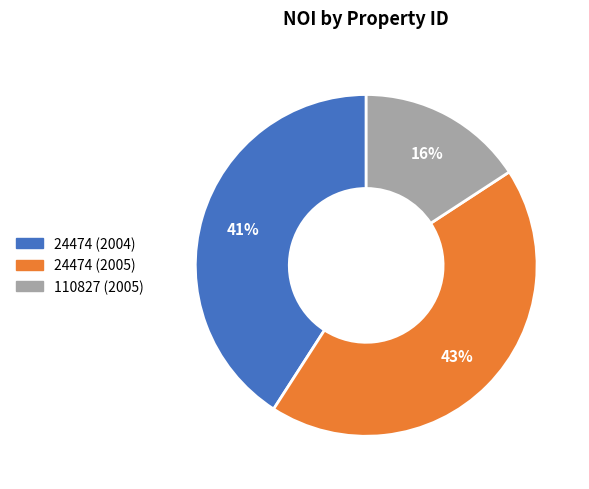

To the nearest percent, what is the difference between the 110827 (2005) and 24474 (2004) slice percentages?

25%